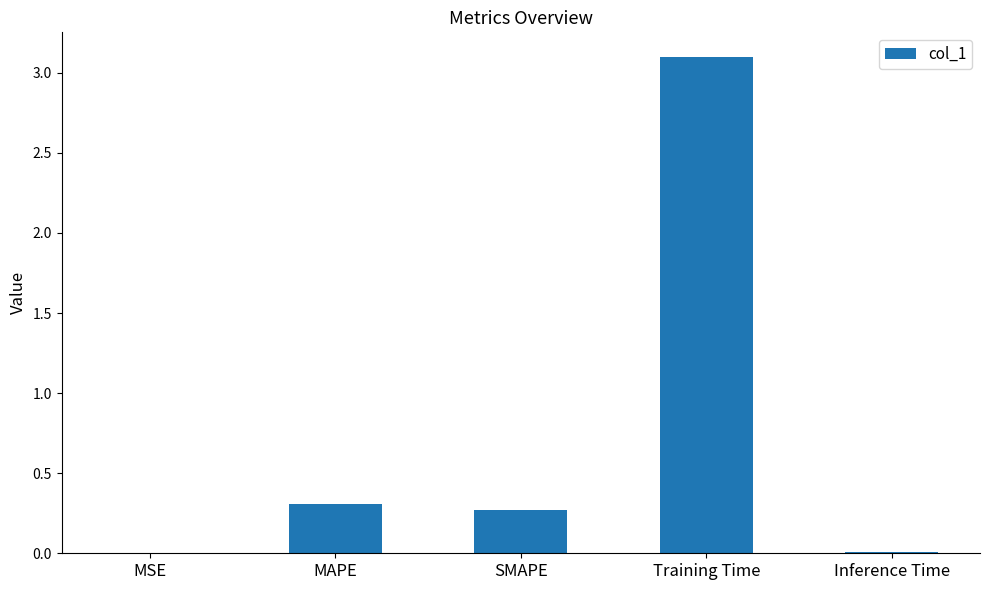

The value at Inference Time is 0.0. True or false?

True